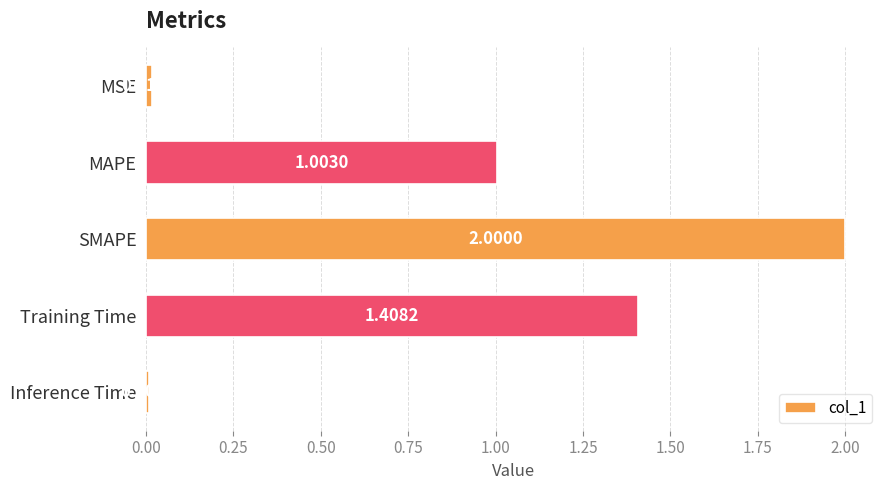

How many values are below 1?

2